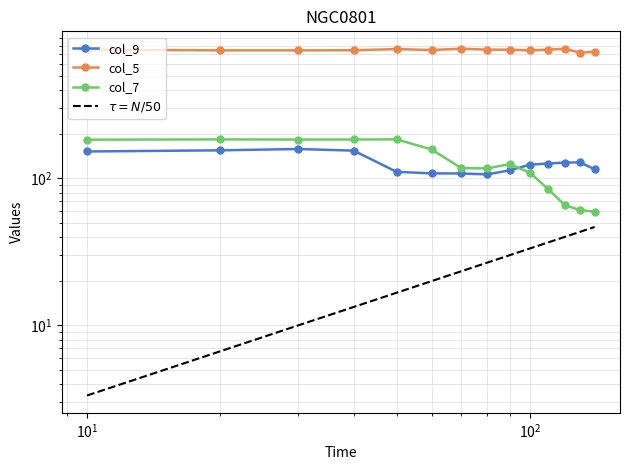

In col_5, how many points are higher than both neighbors (excluding endpoints)?

3